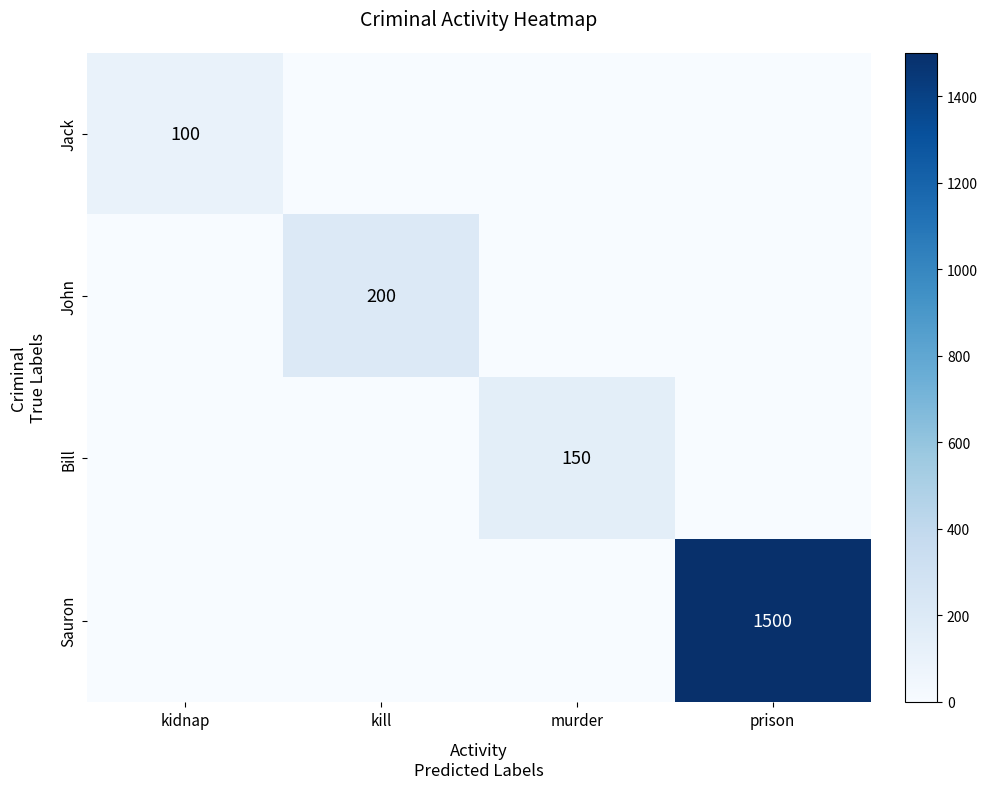

The value of John at kill is 324. True or false?

False